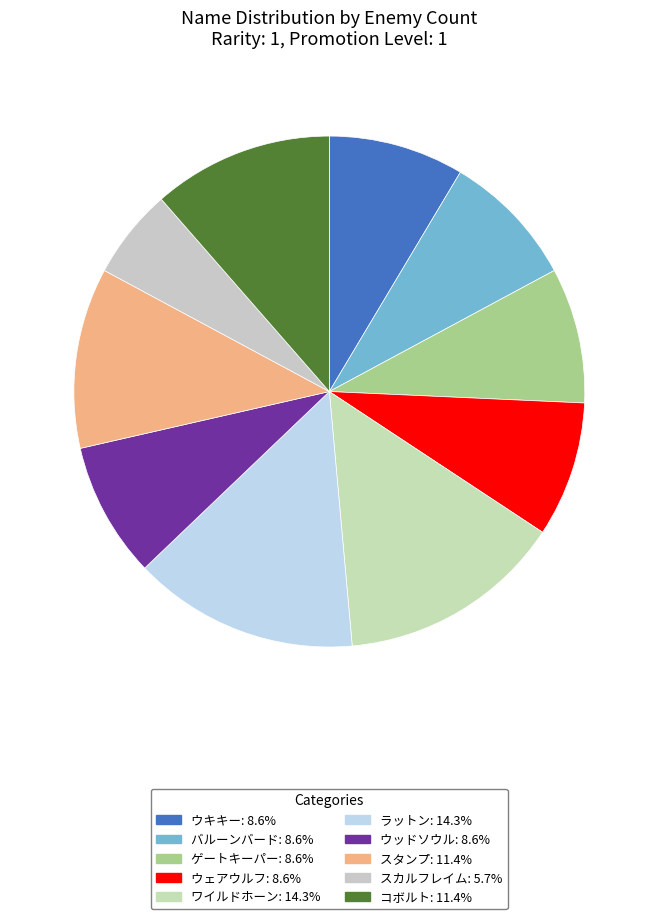

How many segments does this pie chart have?

10